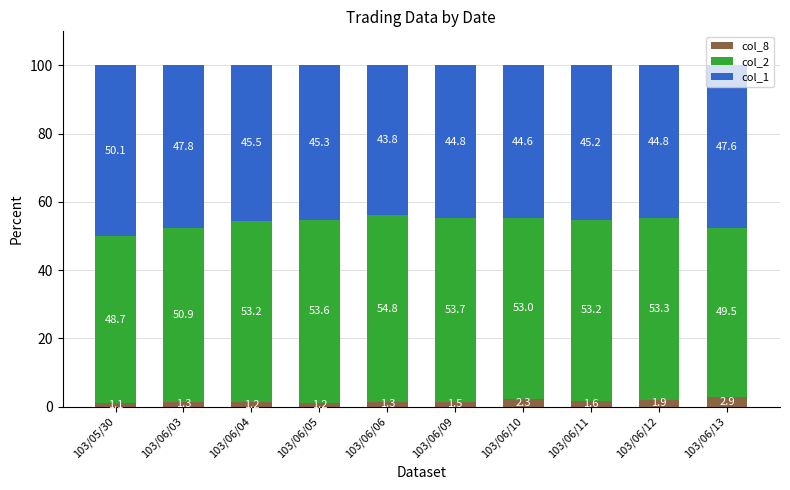

What is the total value across all series at 103/06/09?

100.0